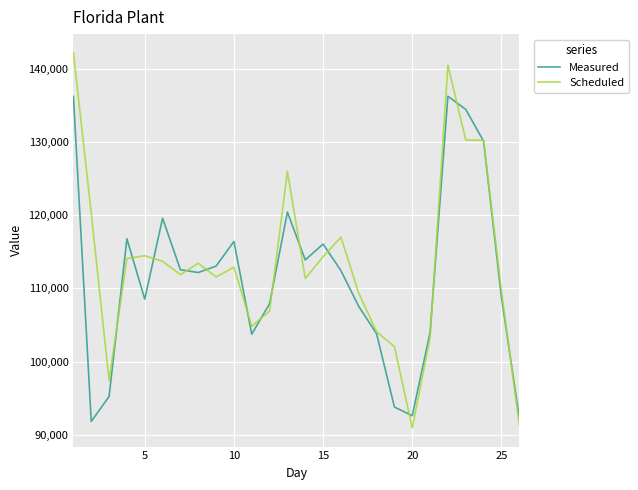

Which series has the largest range (max minus min)?

Scheduled